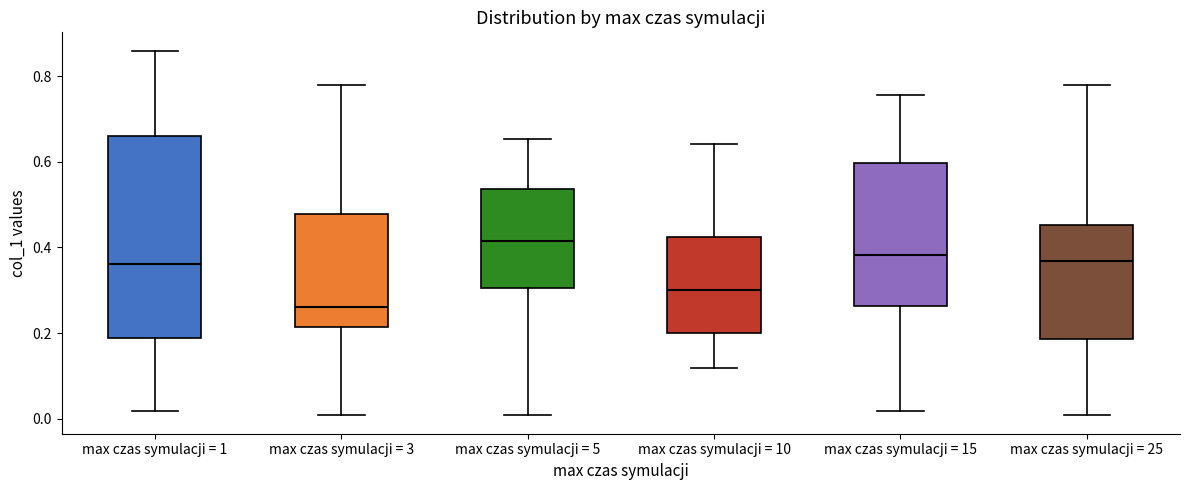

Which box's median line is the lowest?

max czas symulacji = 3